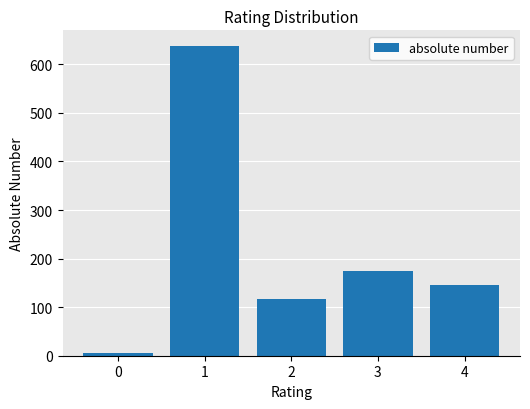

Are the bars horizontal?

No